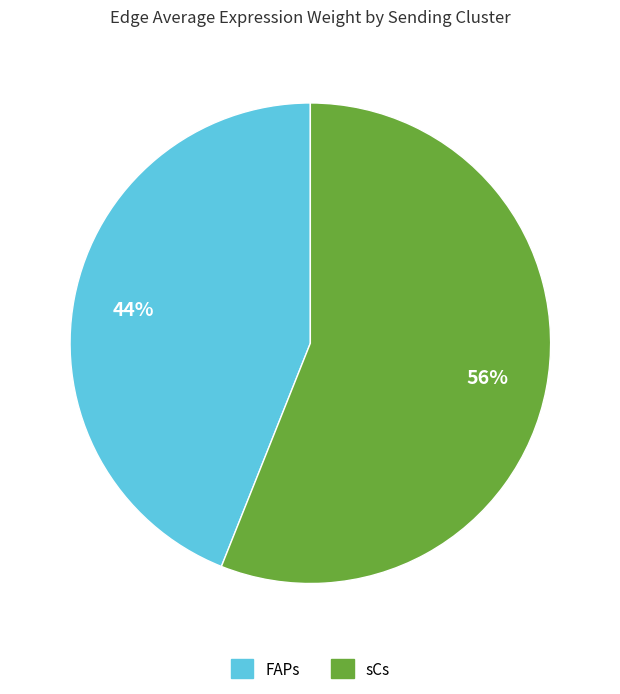

To the nearest percent, what is the difference between the FAPs and sCs slice percentages?

12%